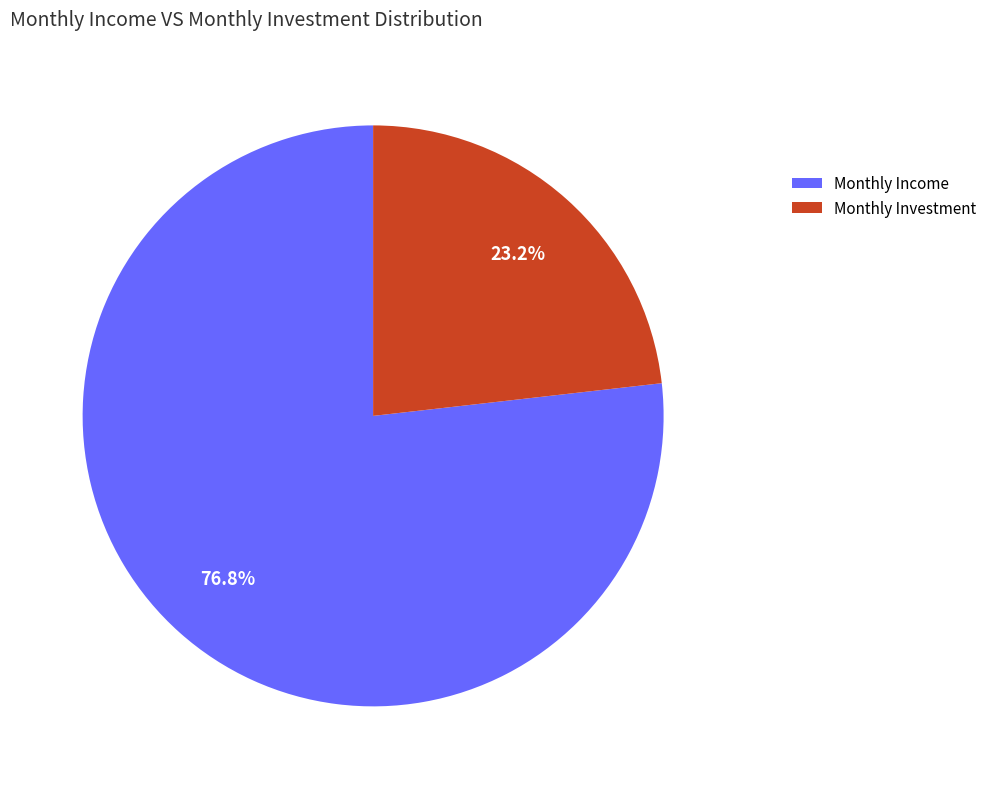

Which slice is the largest?

Monthly Income